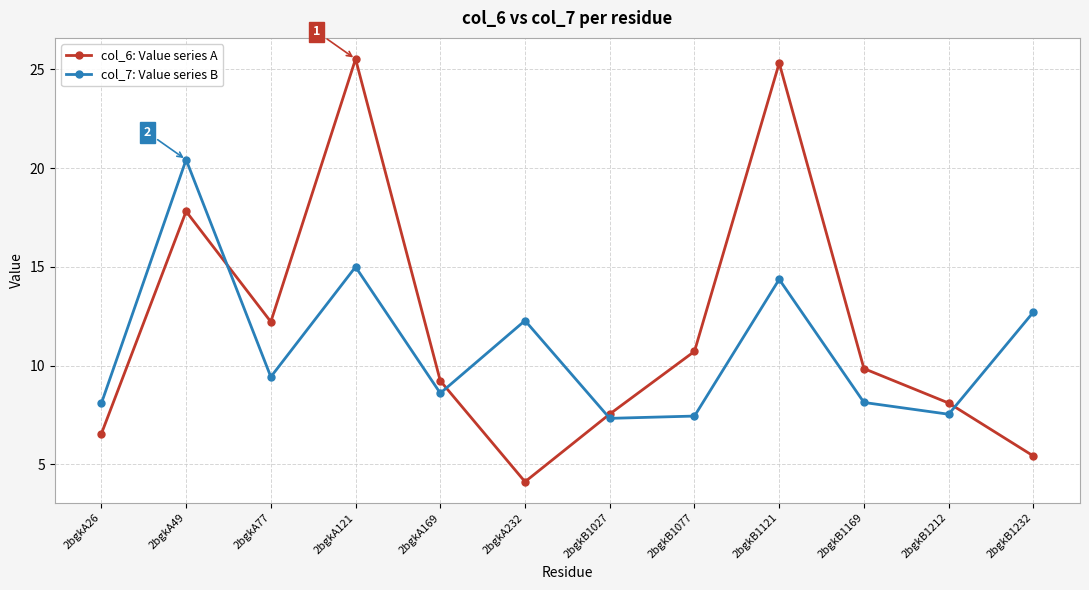

Which series has the largest range (max minus min)?

col_6: Value series A